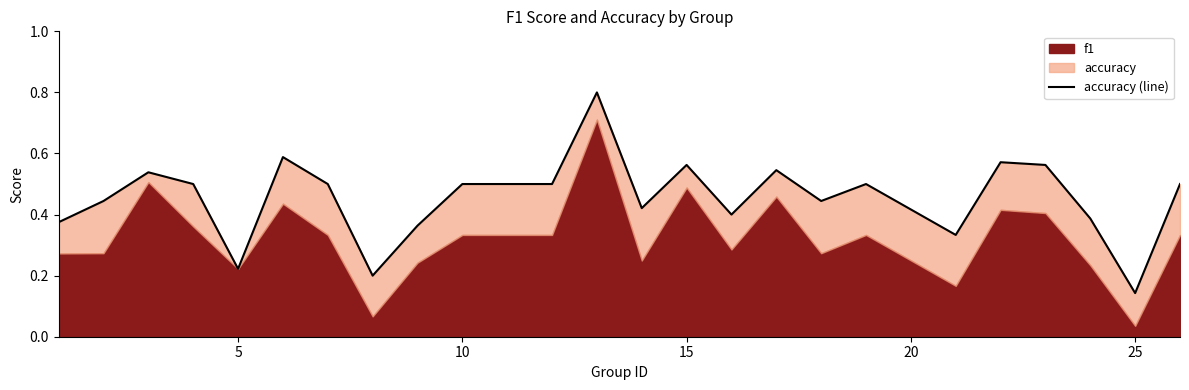

What is the maximum value shown in the chart?

0.8